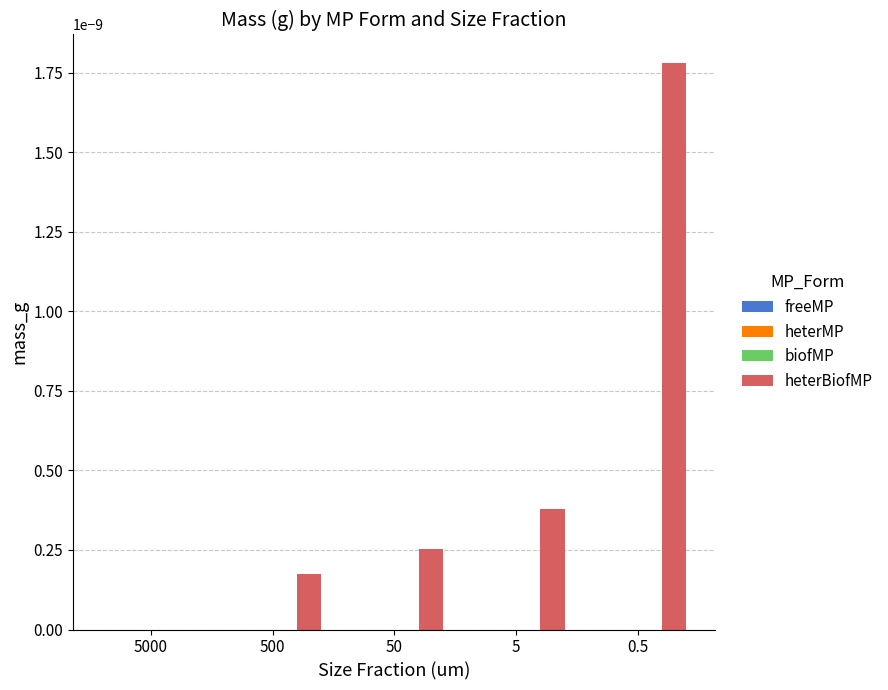

At which category is the sum across all series the highest?

0.5